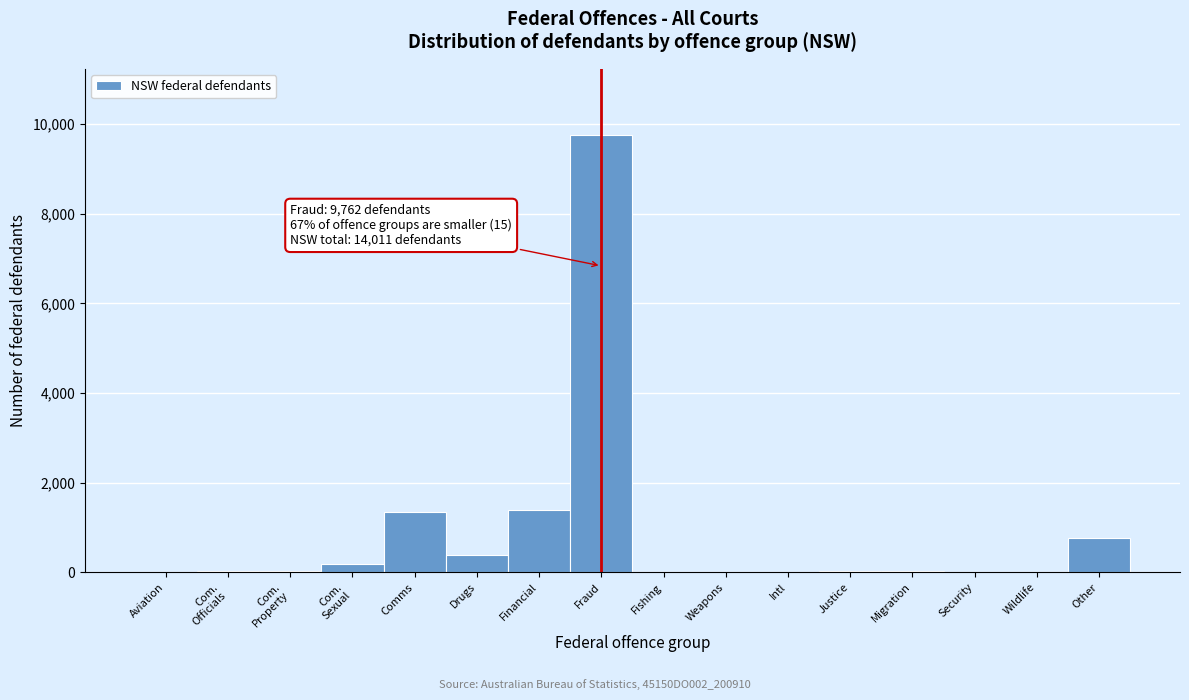

At which label is the value closest to 4881?

Financial